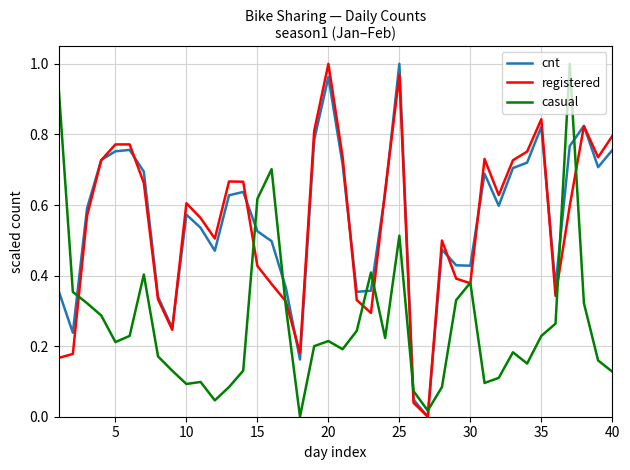

True or false: casual and cnt intersect in this chart.

True